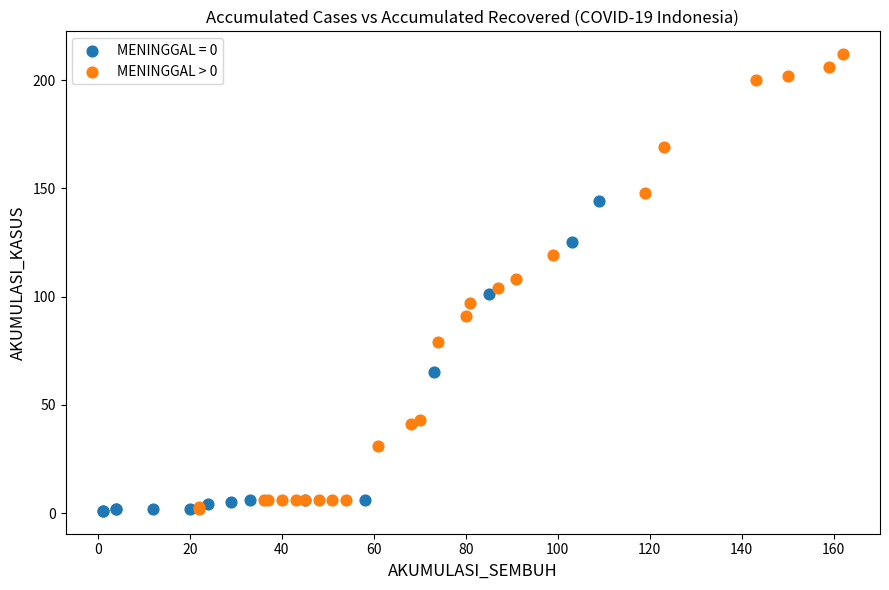

Which series has the largest Y range (max minus min)?

MENINGGAL > 0